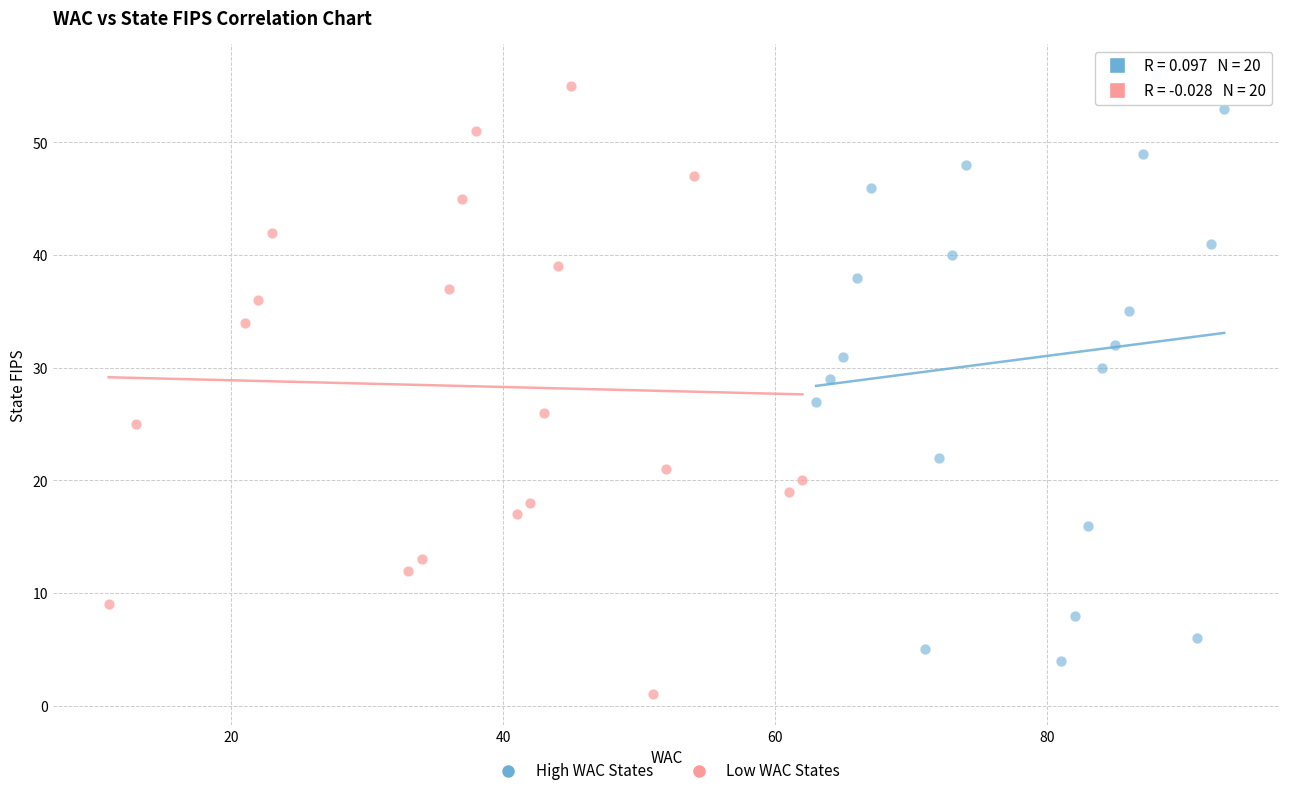

What are all the series names shown in the legend?

High WAC States, Low WAC States